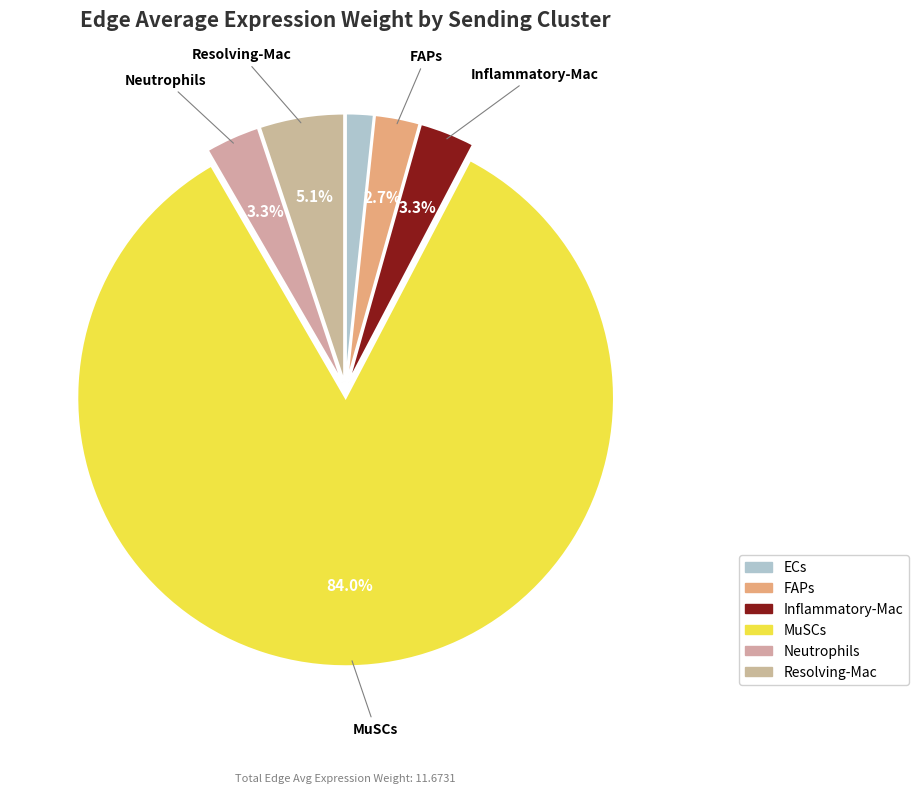

What percentage is the MuSCs slice, to the nearest percent?

84%